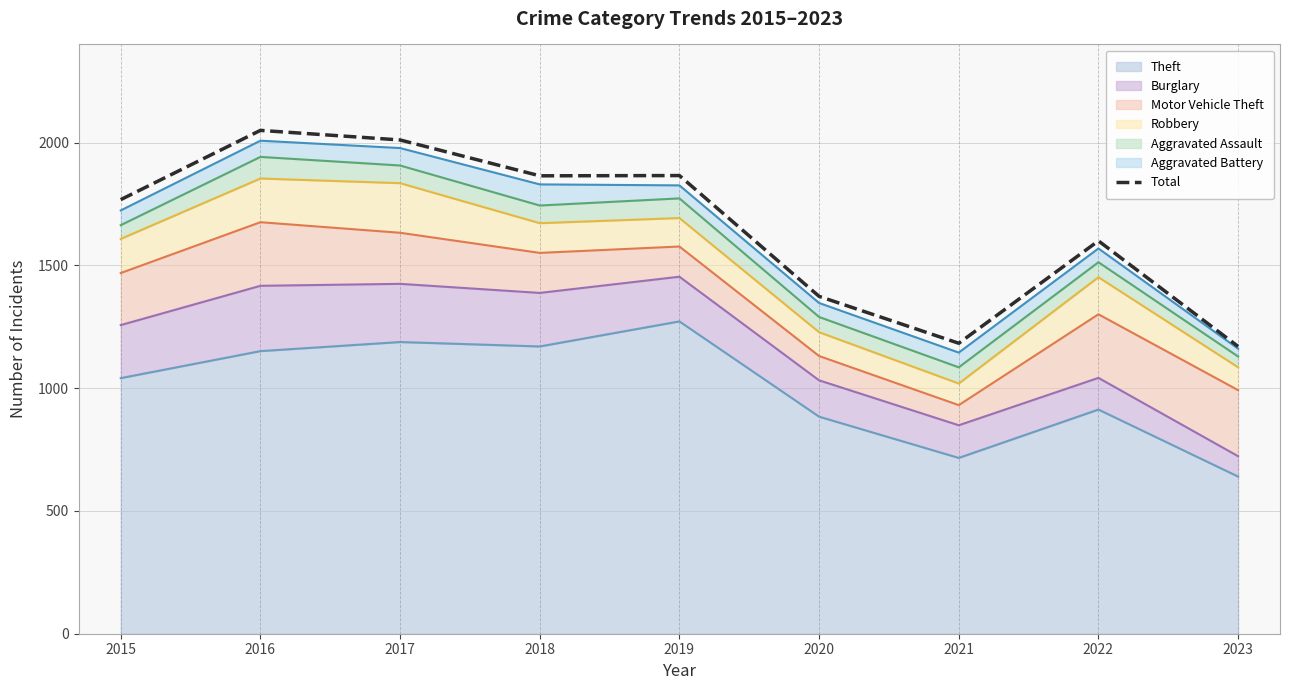

What is the average value?

1654